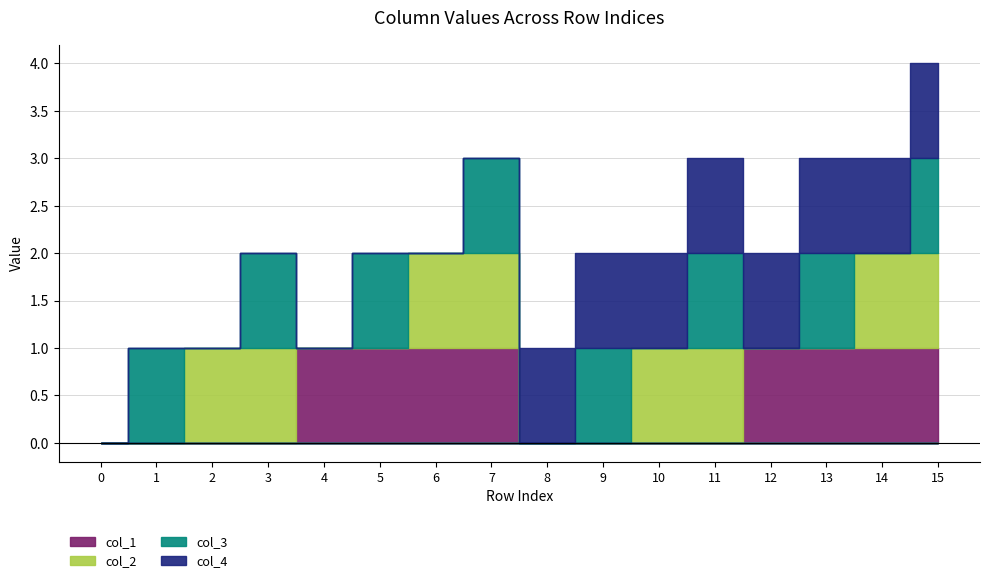

In col_3, how many points are lower than both neighbors (excluding endpoints)?

7